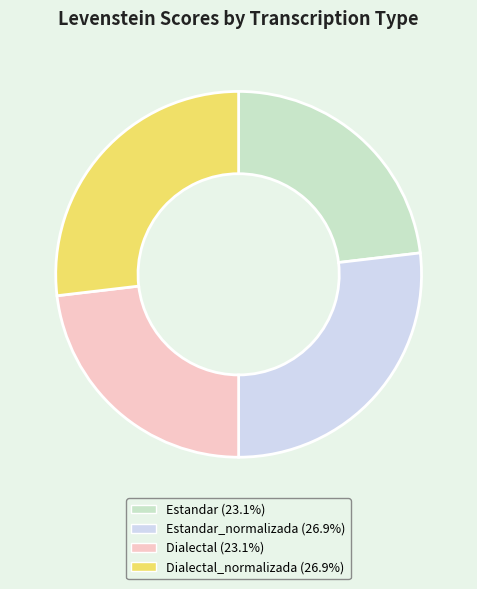

Is there any slice that represents more than half of the pie?

No